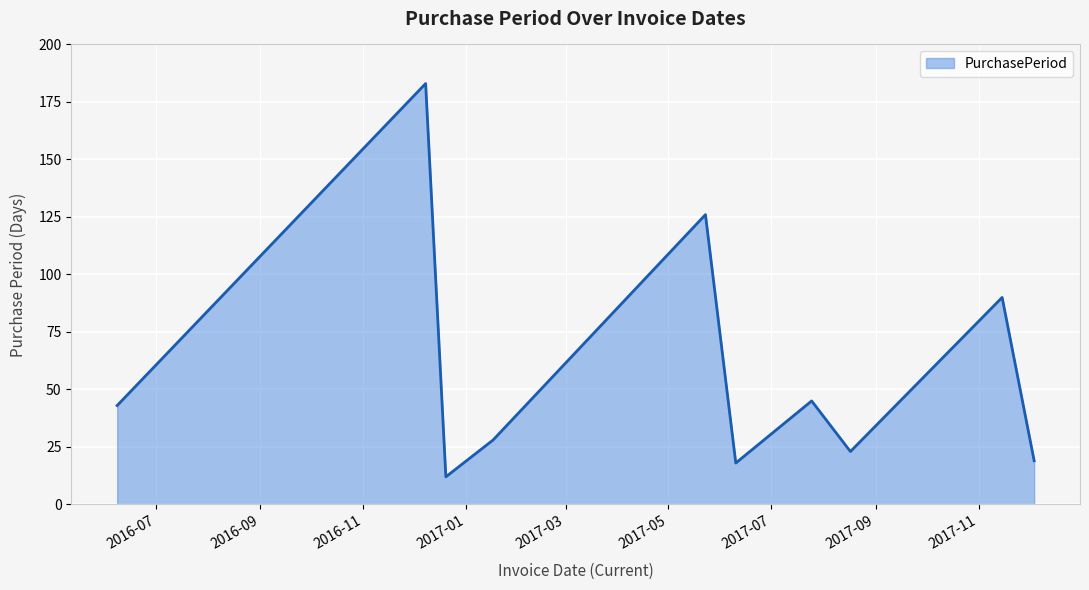

What is the difference between the maximum and minimum values?

171